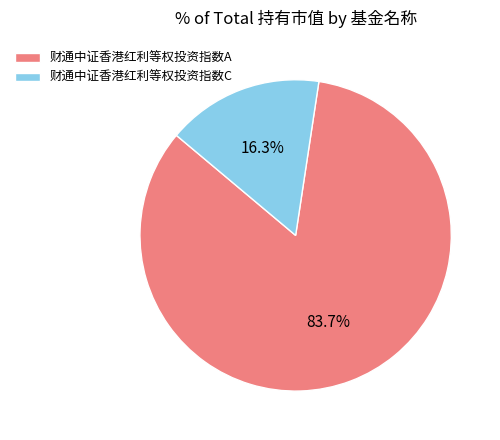

Which has a higher value, 财通中证香港红利等权投资指数C or 财通中证香港红利等权投资指数A?

财通中证香港红利等权投资指数A